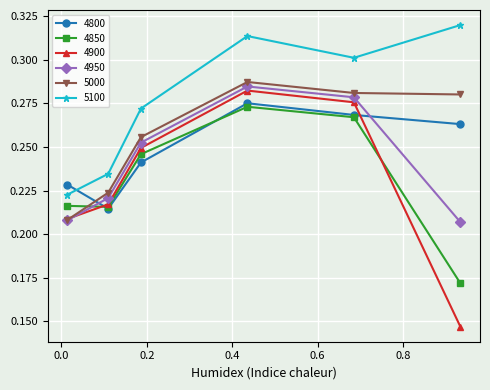

After their last crossing, which series has the higher values: 4800 or 4900?

4800